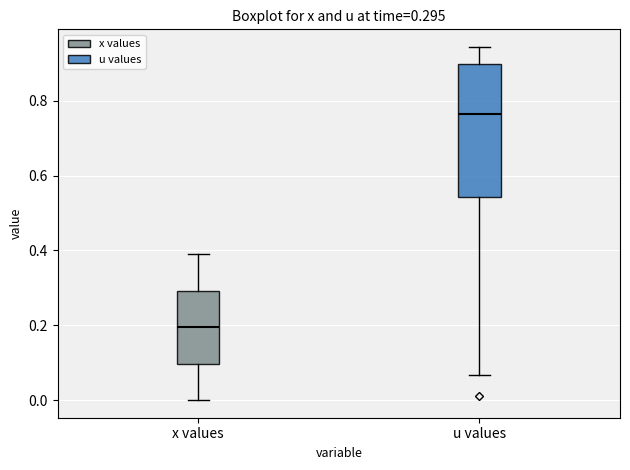

Which box has the highest median line?

u values